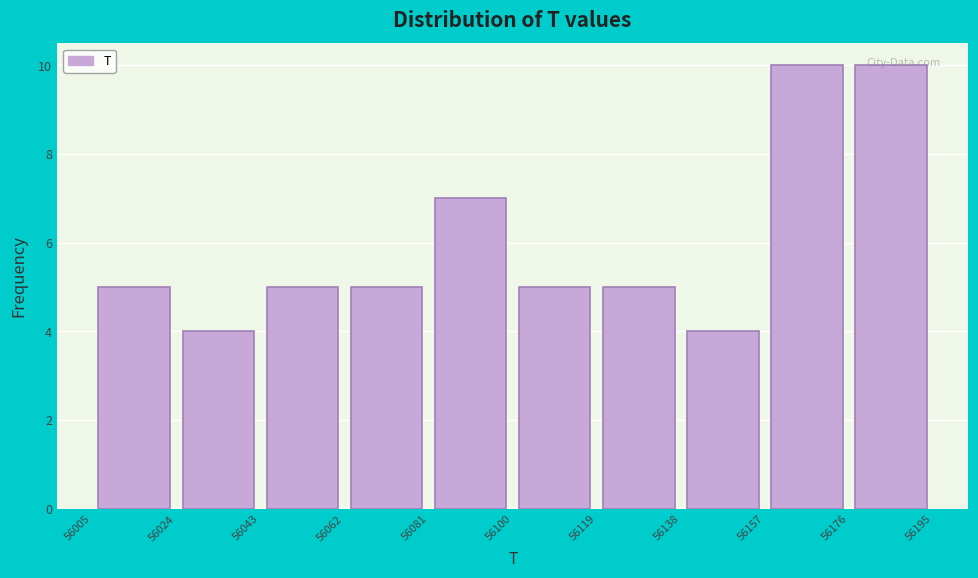

What is the height of the bar covering 56081 to 56100 on the x-axis? The values are not printed on the chart, so give them approximately, as read against the axis.

7